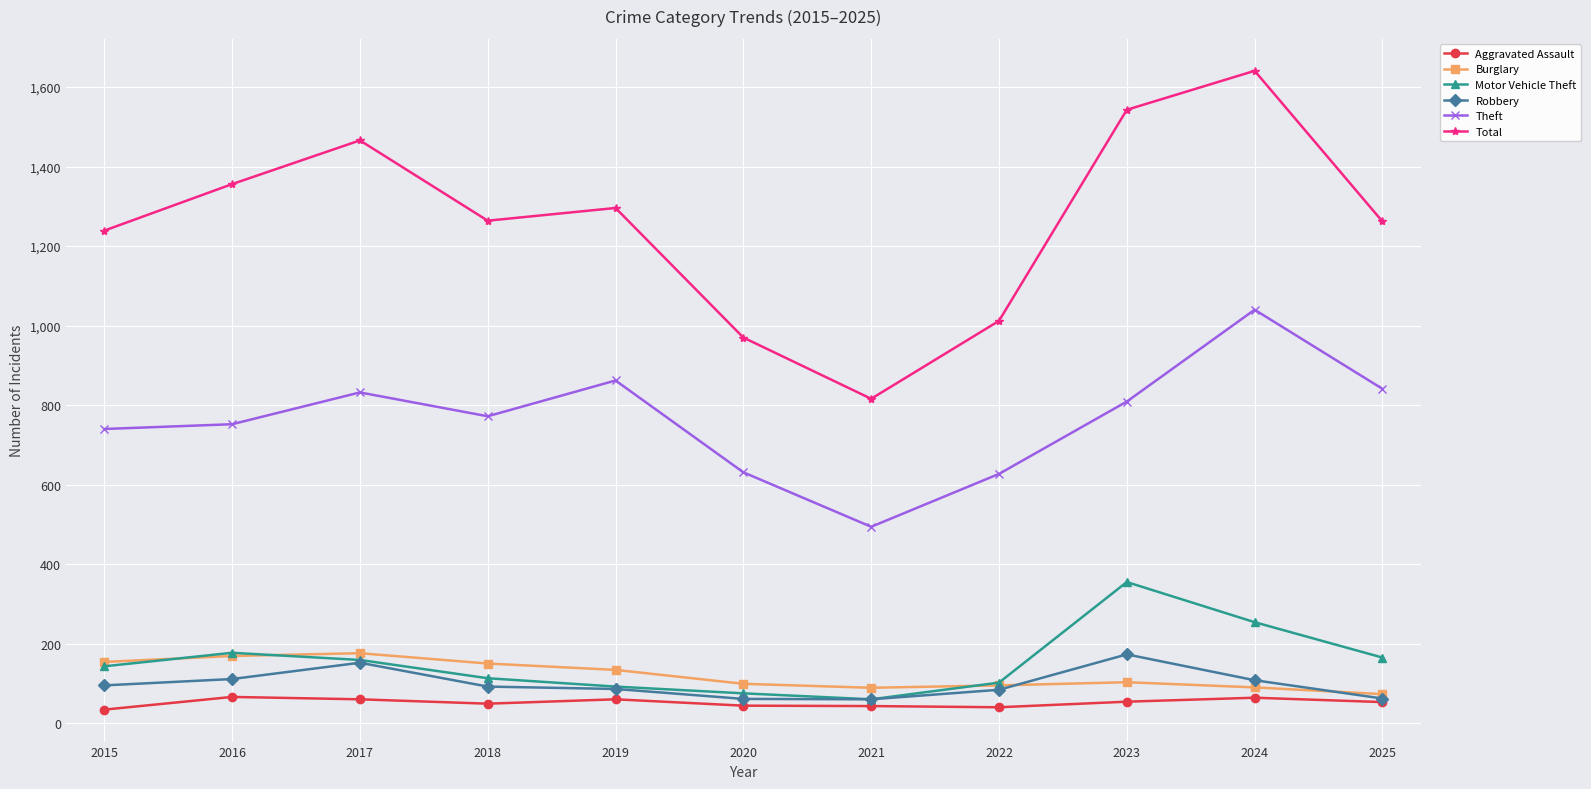

Is this an area chart (filled region under the line)?

No